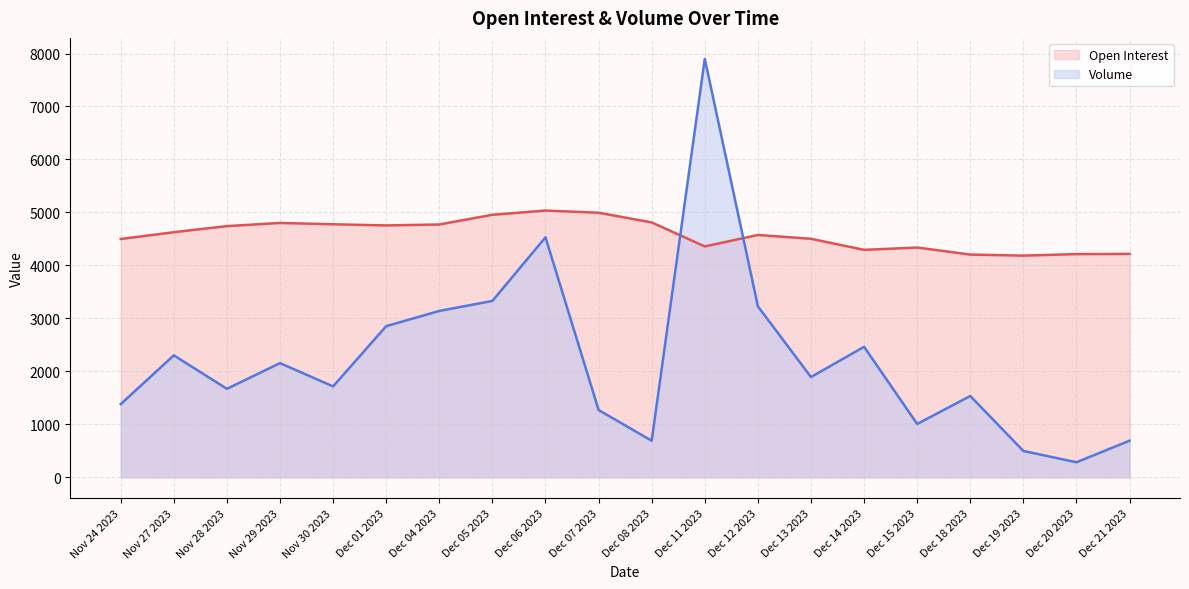

What is the label of the 10th point from the left?

Dec 07 2023